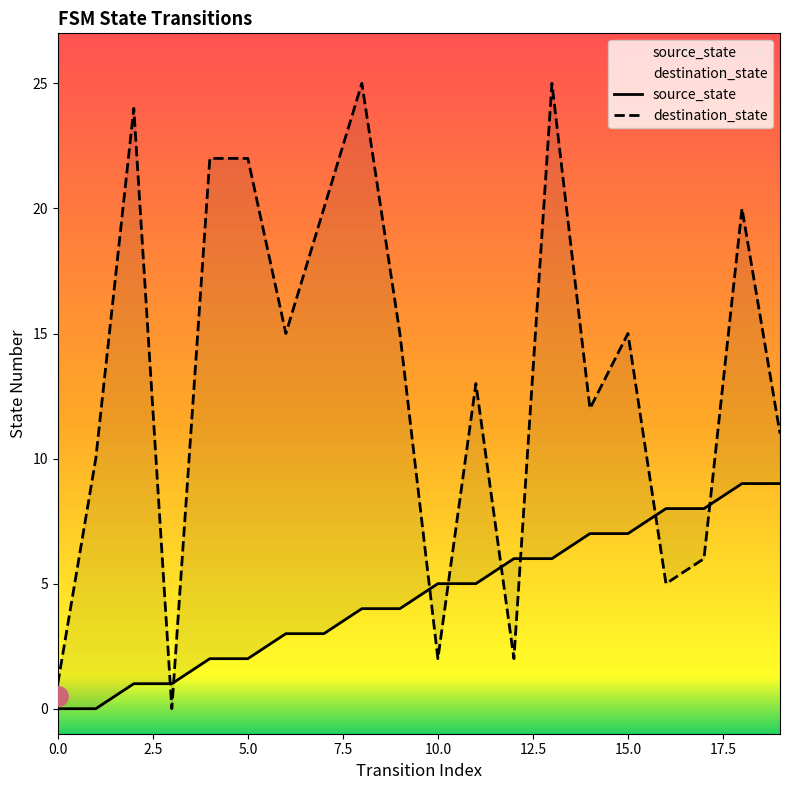

How many values in the destination_state series are below 15?

10